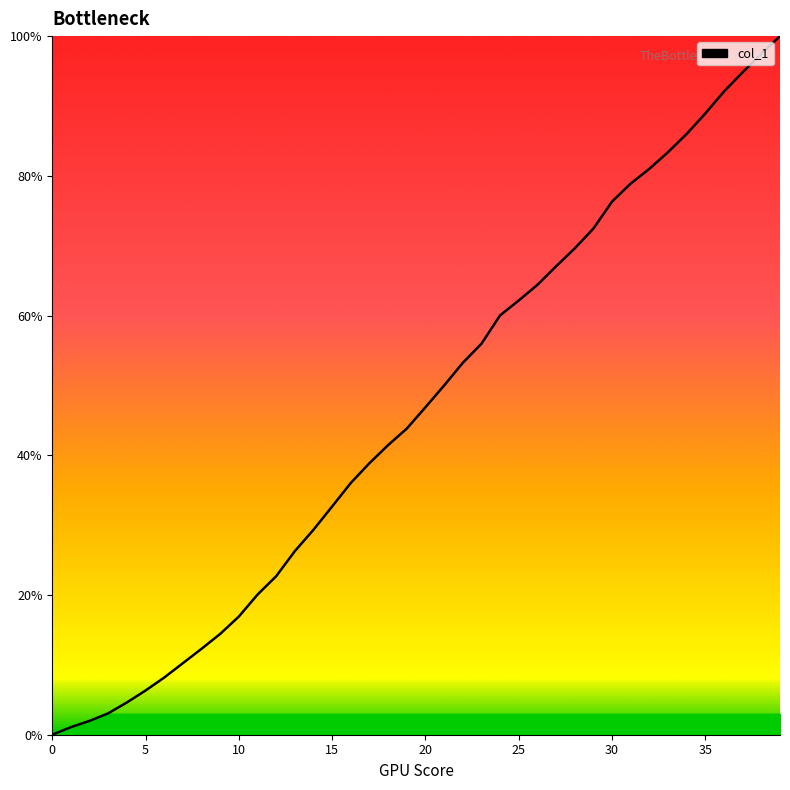

What is the average value?

46.3